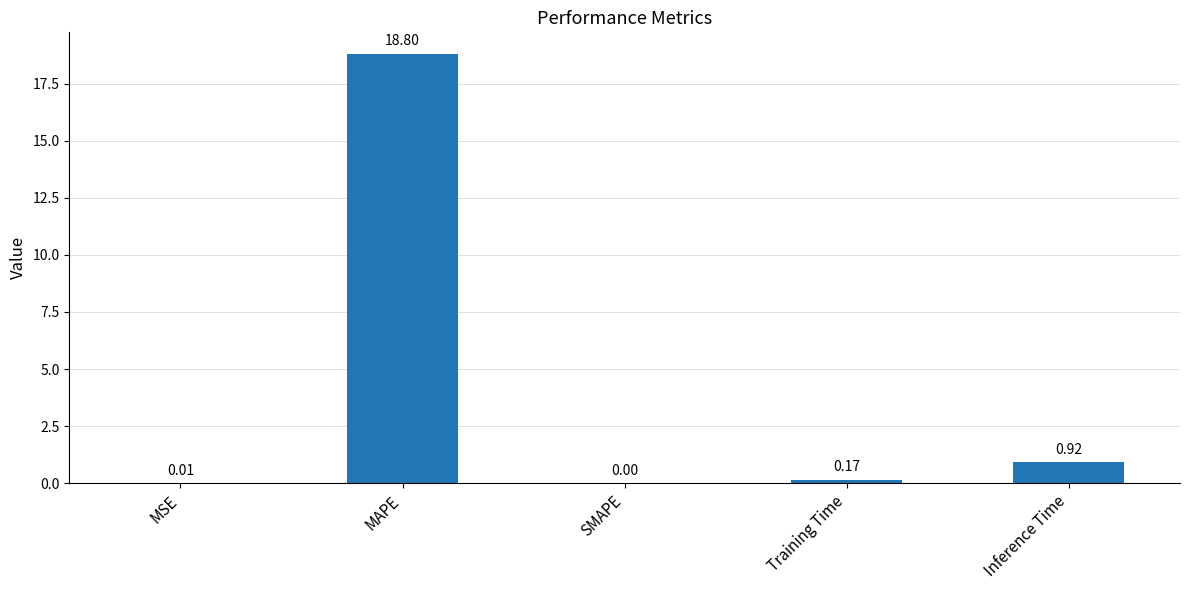

How many positive values are there?

4